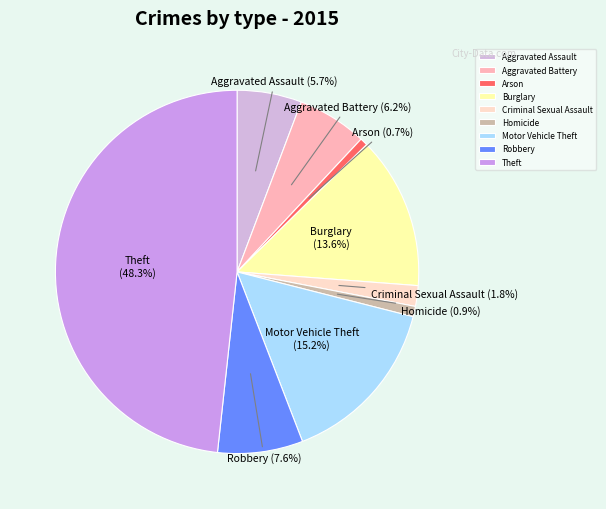

Which has a higher value, Theft or Arson?

Theft